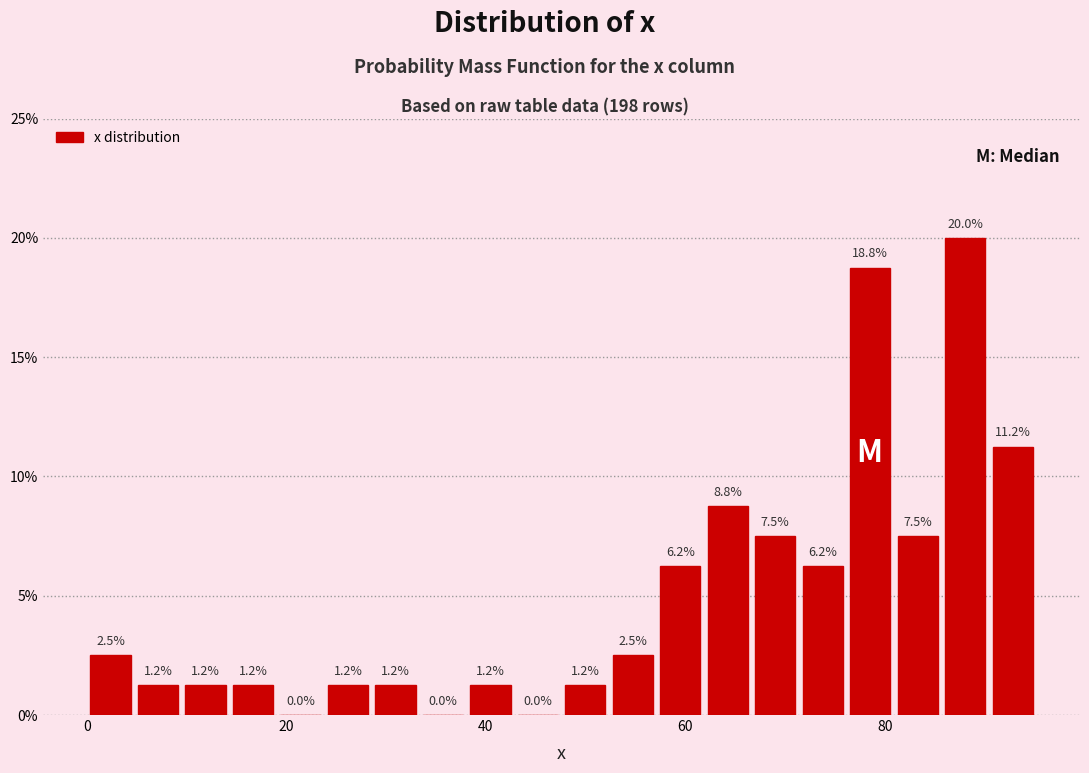

Around what value on the x-axis is the tallest bar? Give the approximate position of its centre, as read against the axis.

88